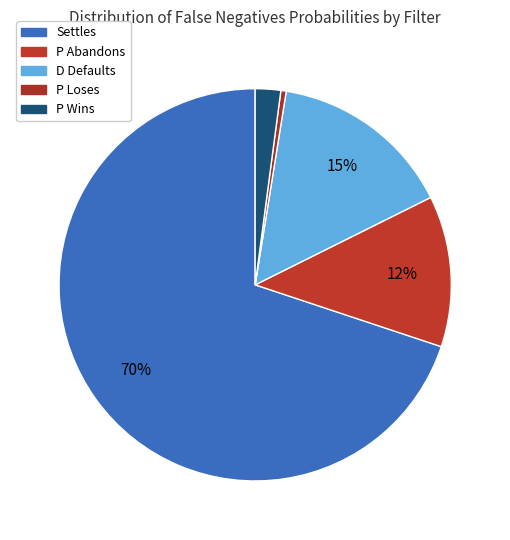

Does Settles represent more than half of the total?

Yes